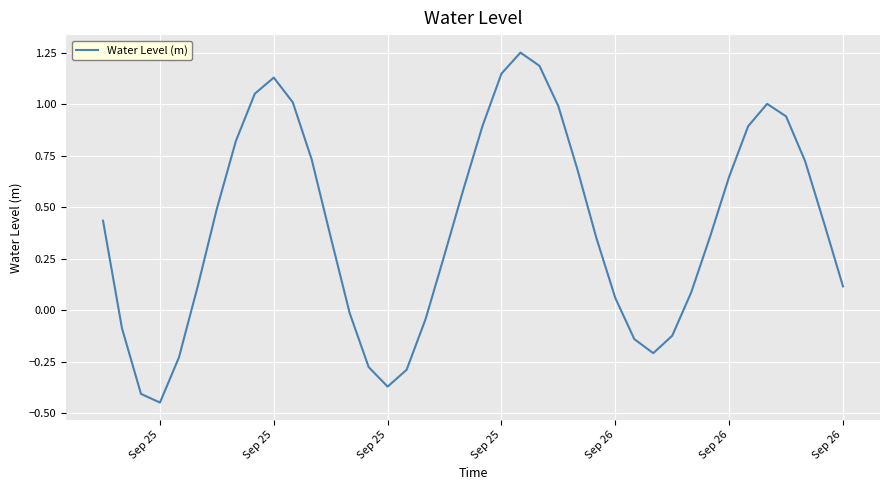

What is the difference between the maximum and minimum values?

1.7